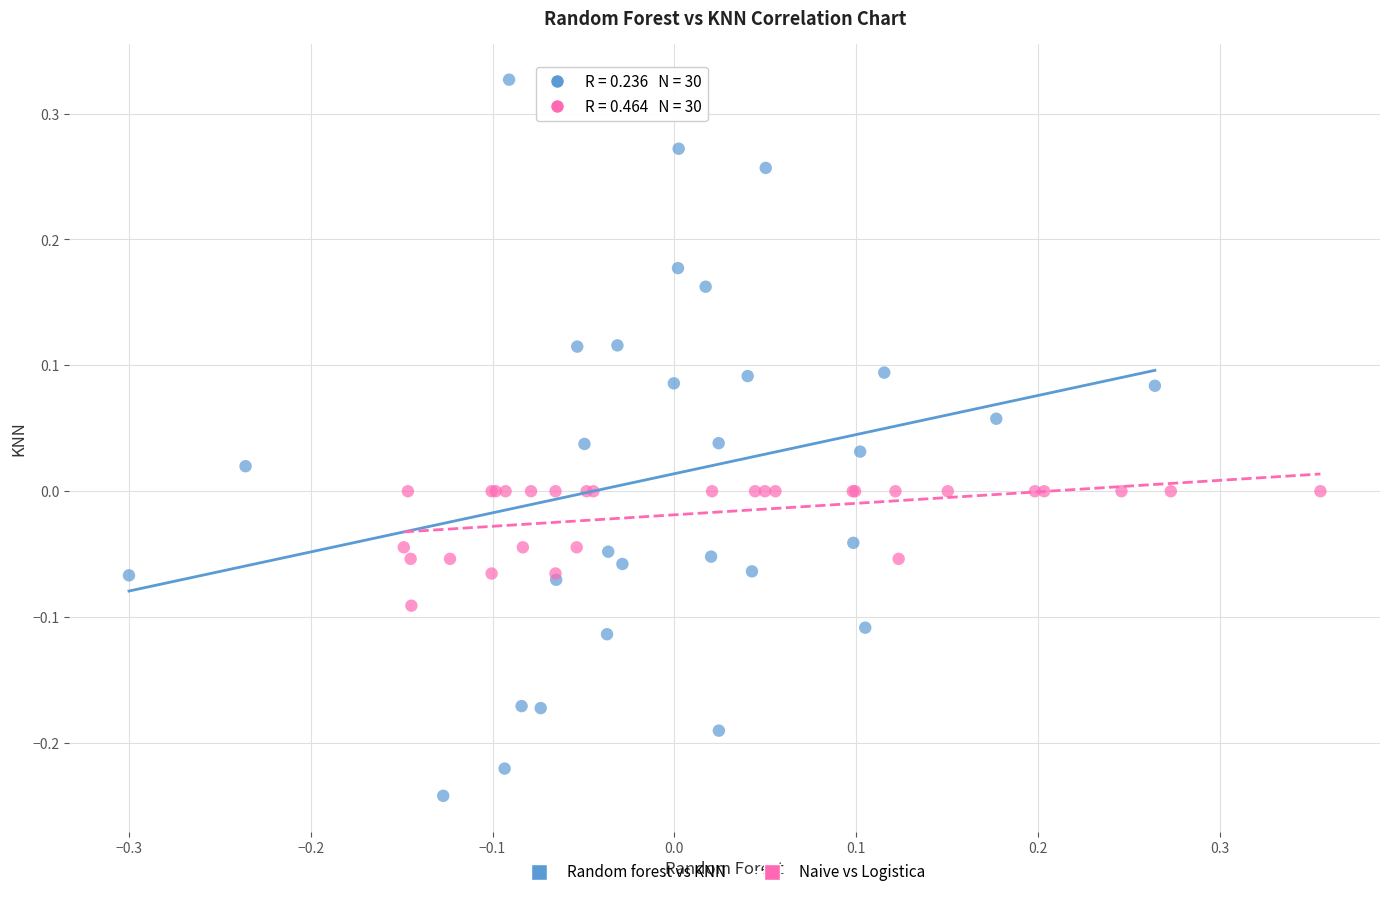

Which series reaches the maximum Y coordinate?

Random forest vs KNN